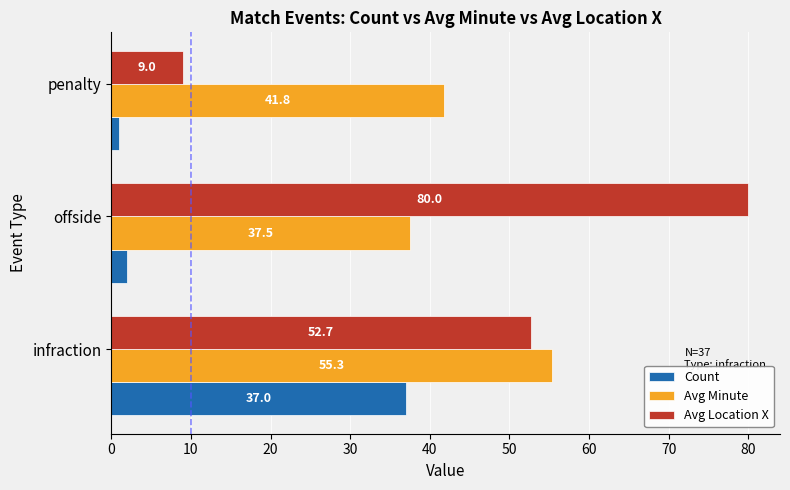

List the labels in order of Avg Minute value, smallest first.

offside, penalty, infraction